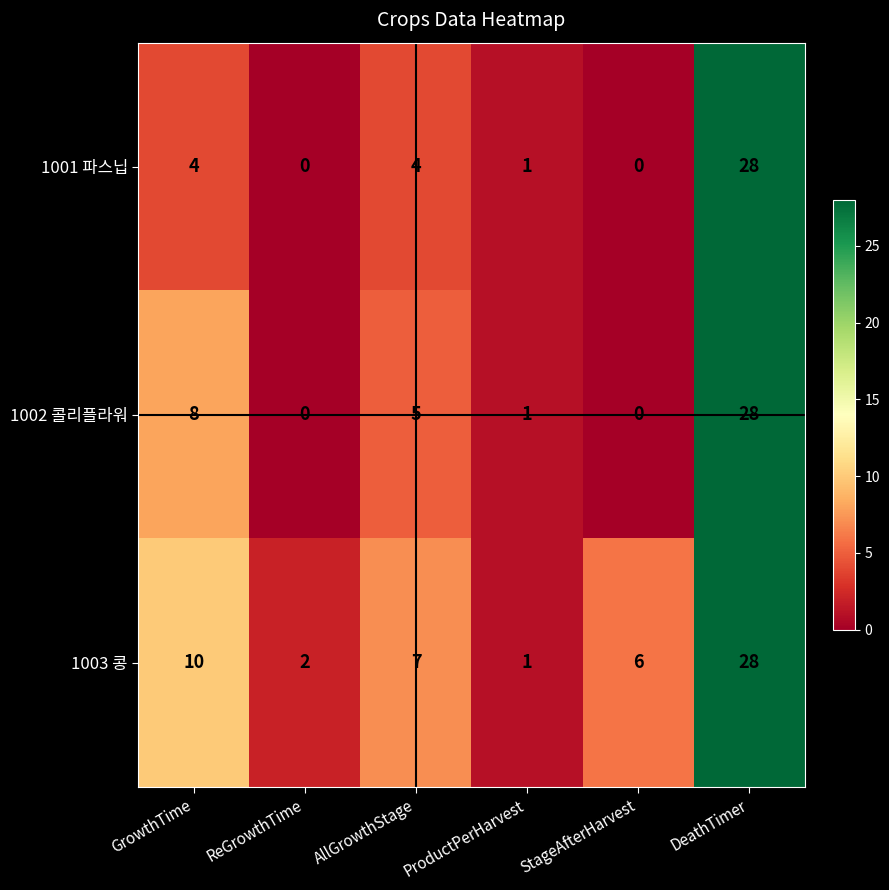

How many distinct data groups are displayed?

3